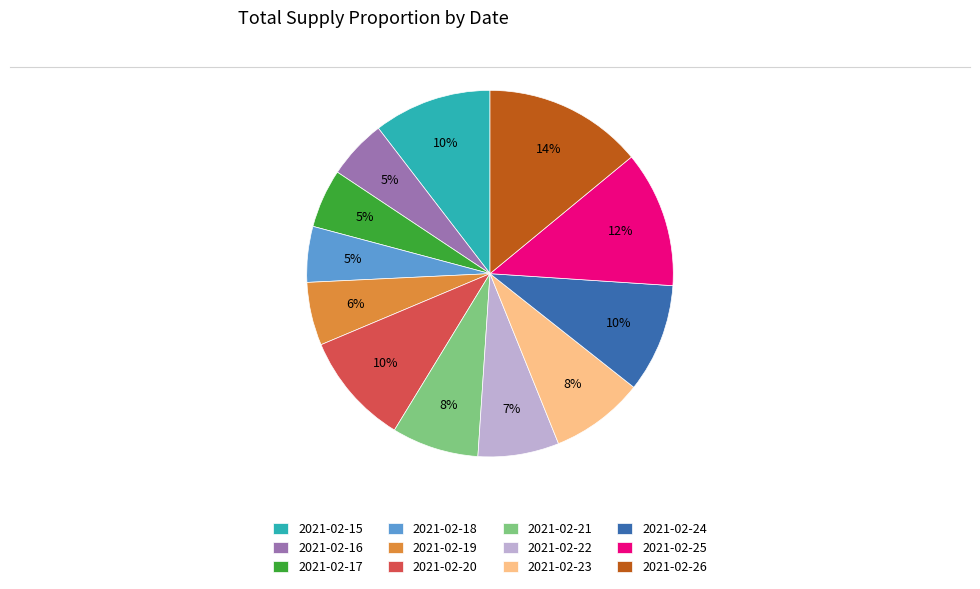

Approximately how many times larger is the value at 2021-02-16 compared to 2021-02-24?

0.5